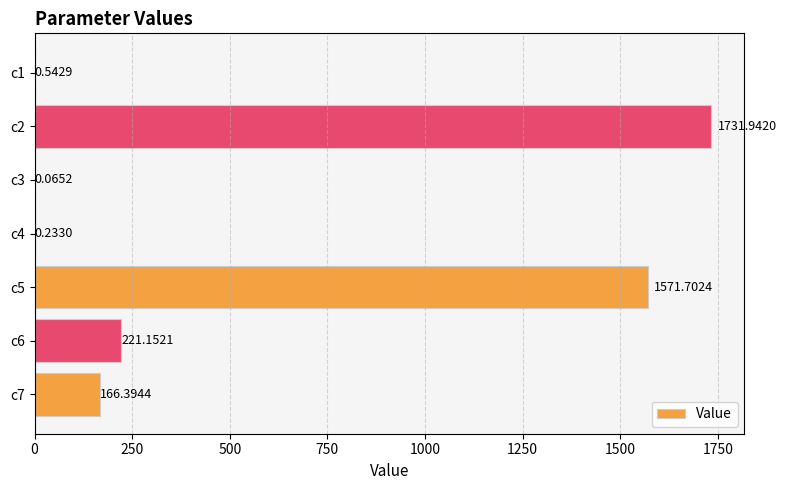

Which has a higher value, c3 or c6?

c6